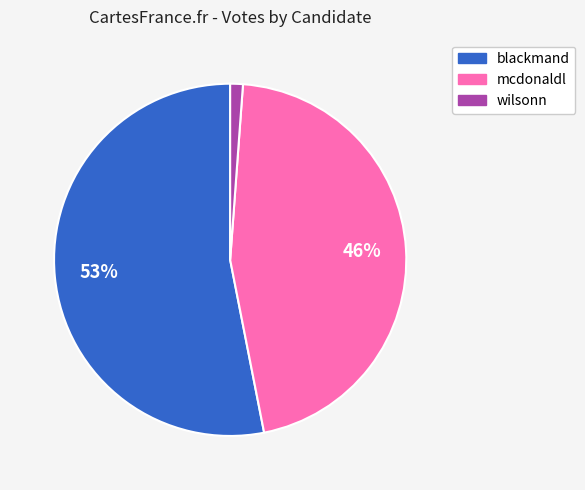

Count the number of slices in the pie.

3